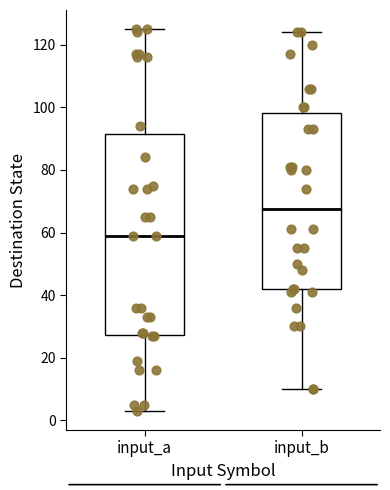

Reading left to right, transcribe this box plot: for each box, give where its median line is, the range the box spans, and where its two whiskers end, as read against the y-axis. The values are not printed on the chart, so give them approximately, as read against the axis.

input_a: median 60, box 28 to 92, whiskers 4 to 126
input_b: median 68, box 42 to 98, whiskers 10 to 124